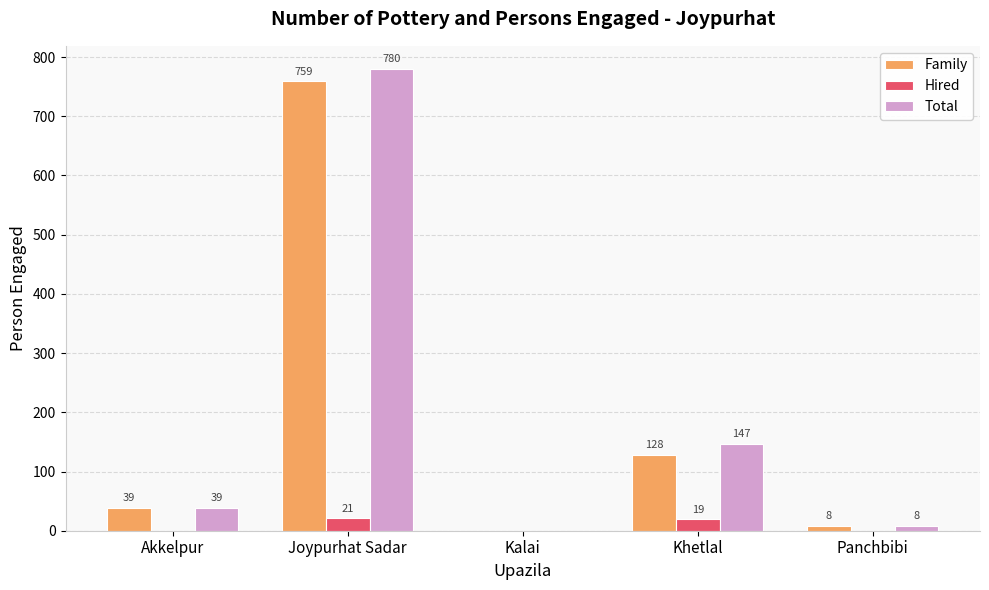

Reading left to right, what are all the values shown in this chart?

Family: Akkelpur=39	Joypurhat Sadar=759	Kalai=0	Khetlal=128	Panchbibi=8
Hired: Akkelpur=0	Joypurhat Sadar=21	Kalai=0	Khetlal=19	Panchbibi=0
Total: Akkelpur=39	Joypurhat Sadar=780	Kalai=0	Khetlal=147	Panchbibi=8